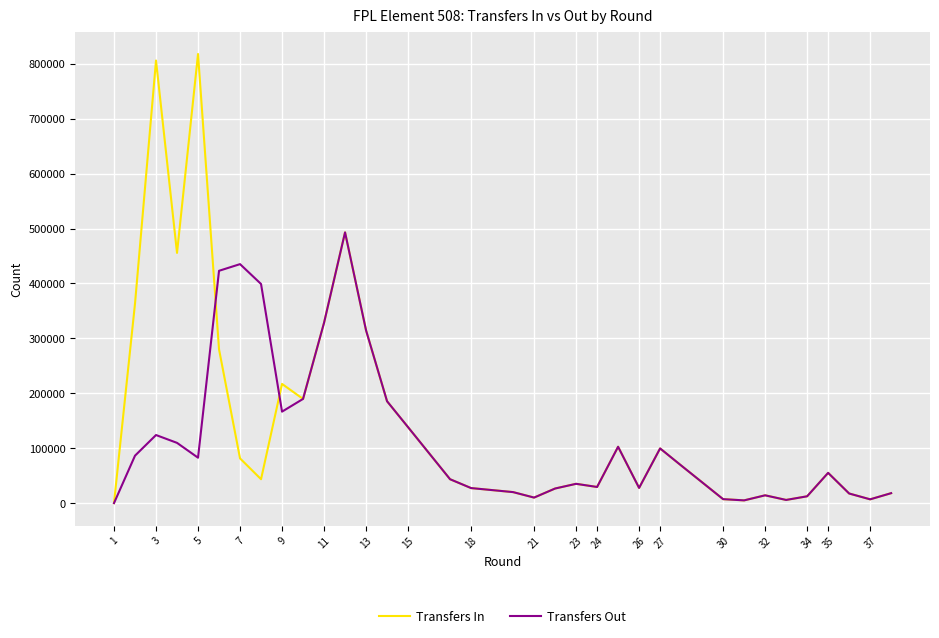

The value of Transfers In at 23 is 29173. True or false?

False